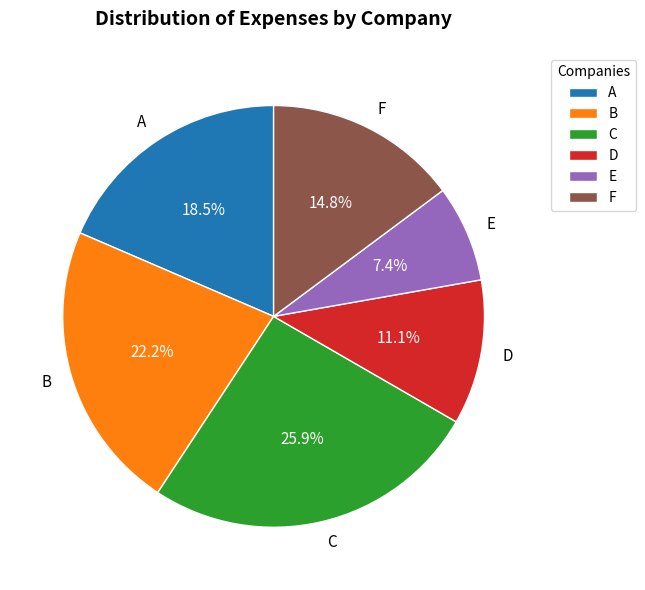

Is there a majority slice in this chart?

No